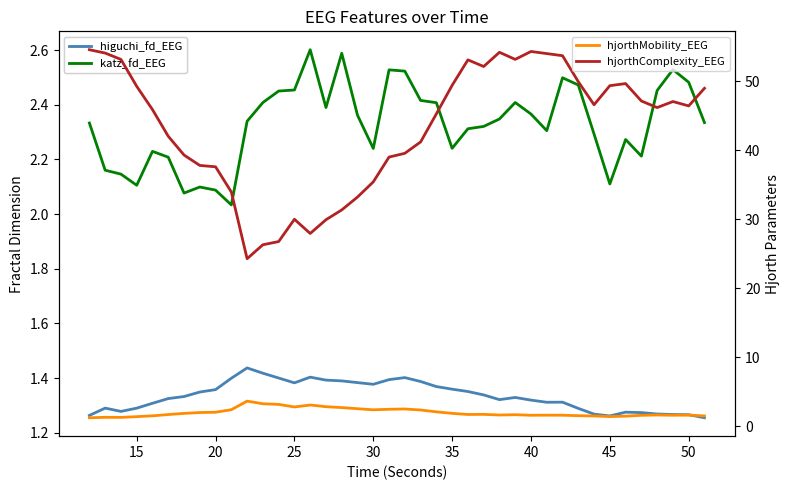

True or false: hjorthComplexity_EEG and katz_fd_EEG cross at least once.

False